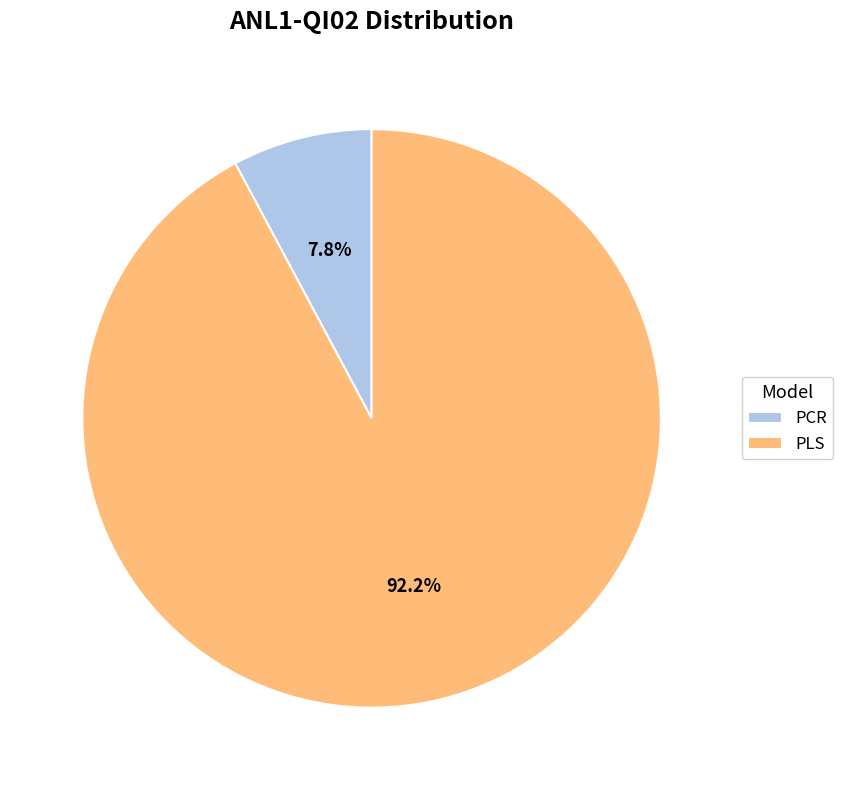

What is the smallest slice in the pie chart?

PCR